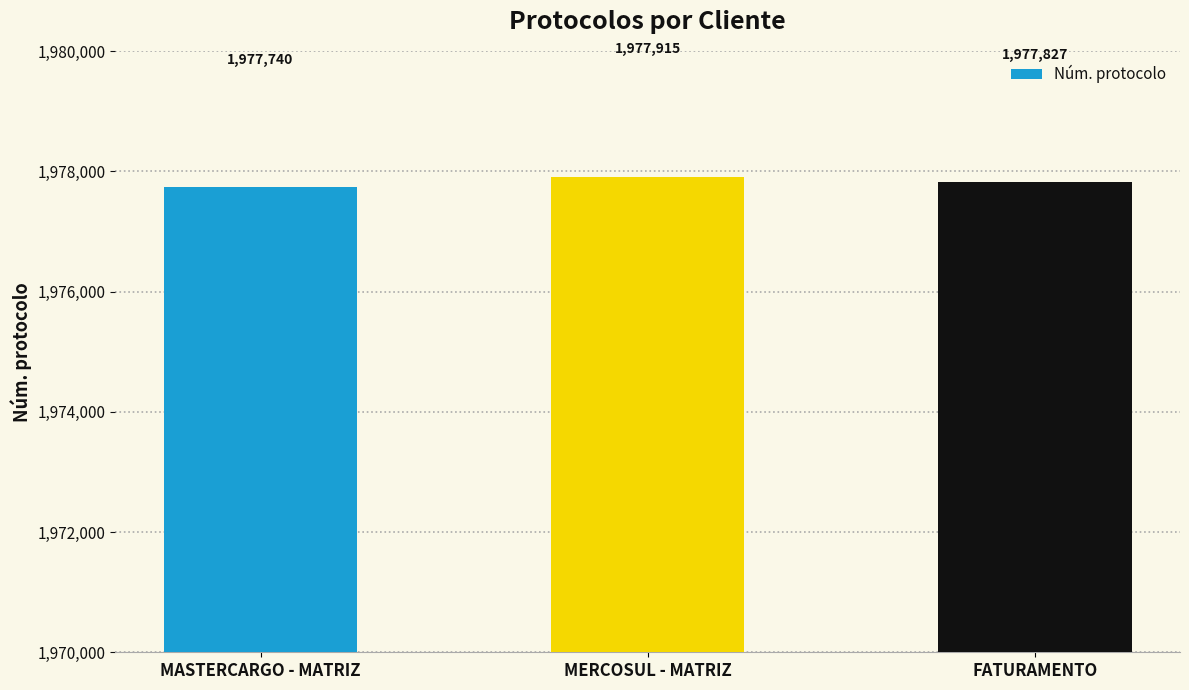

Approximately how many times larger is the value at MERCOSUL - MATRIZ compared to MASTERCARGO - MATRIZ?

1.0